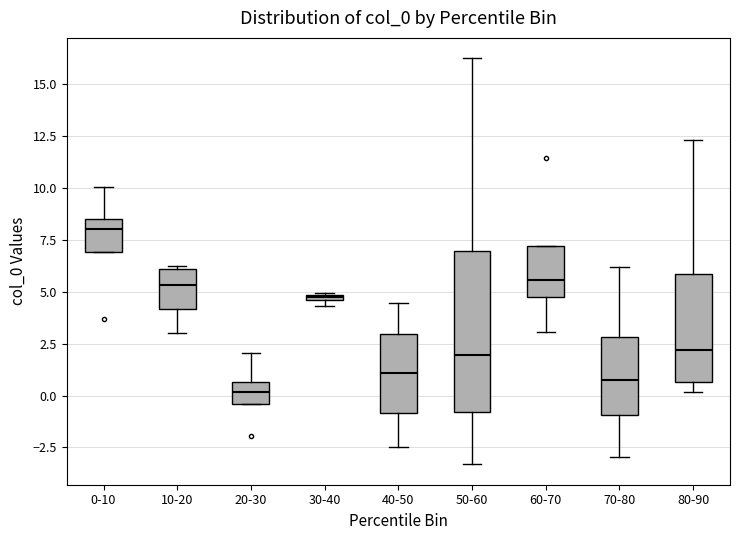

Which box is the tallest, from its lower edge to its upper edge?

50-60